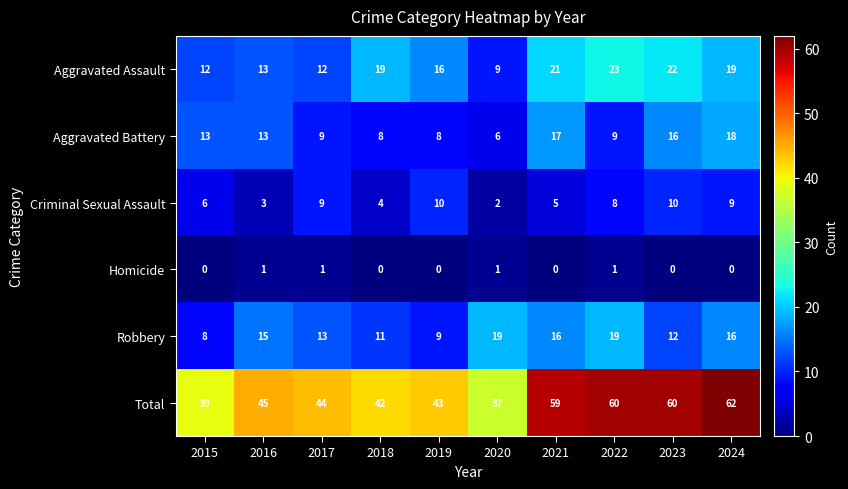

At 2019, list the series in order from largest to smallest.

Total, Aggravated Assault, Criminal Sexual Assault, Robbery, Aggravated Battery, Homicide